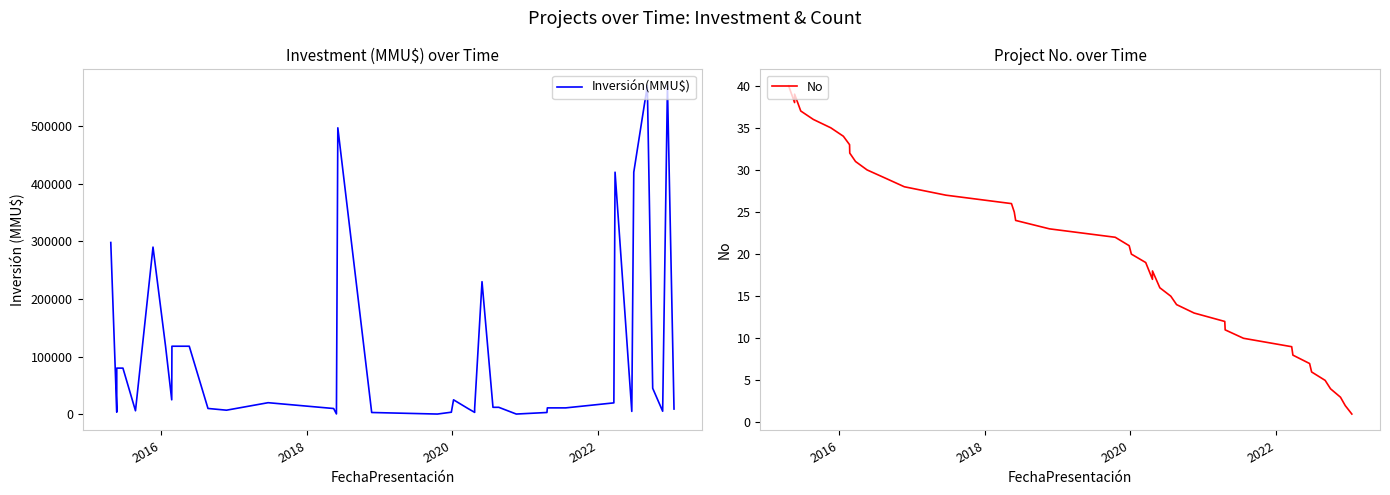

At how many categories does at least one series exceed 19369?

19